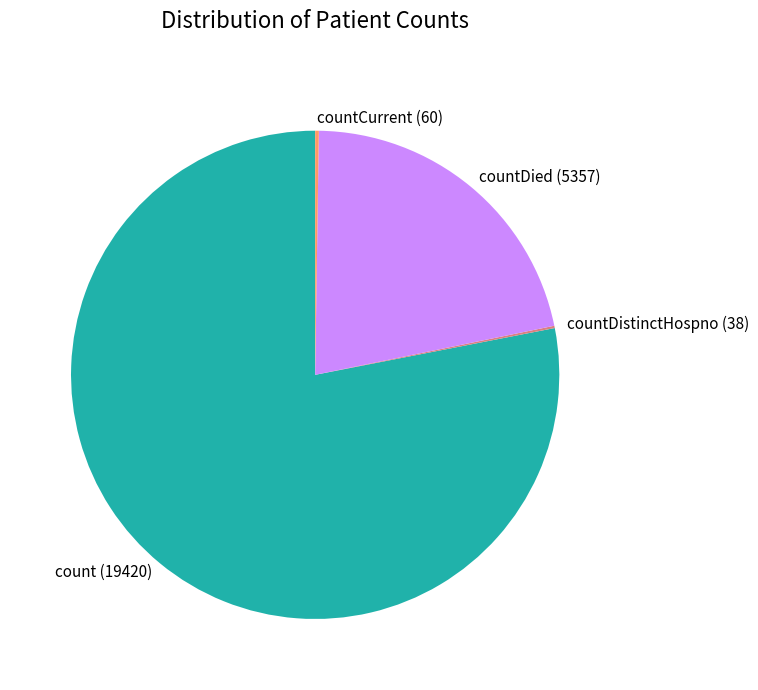

The count slice represents 78% of the pie. True or false?

True